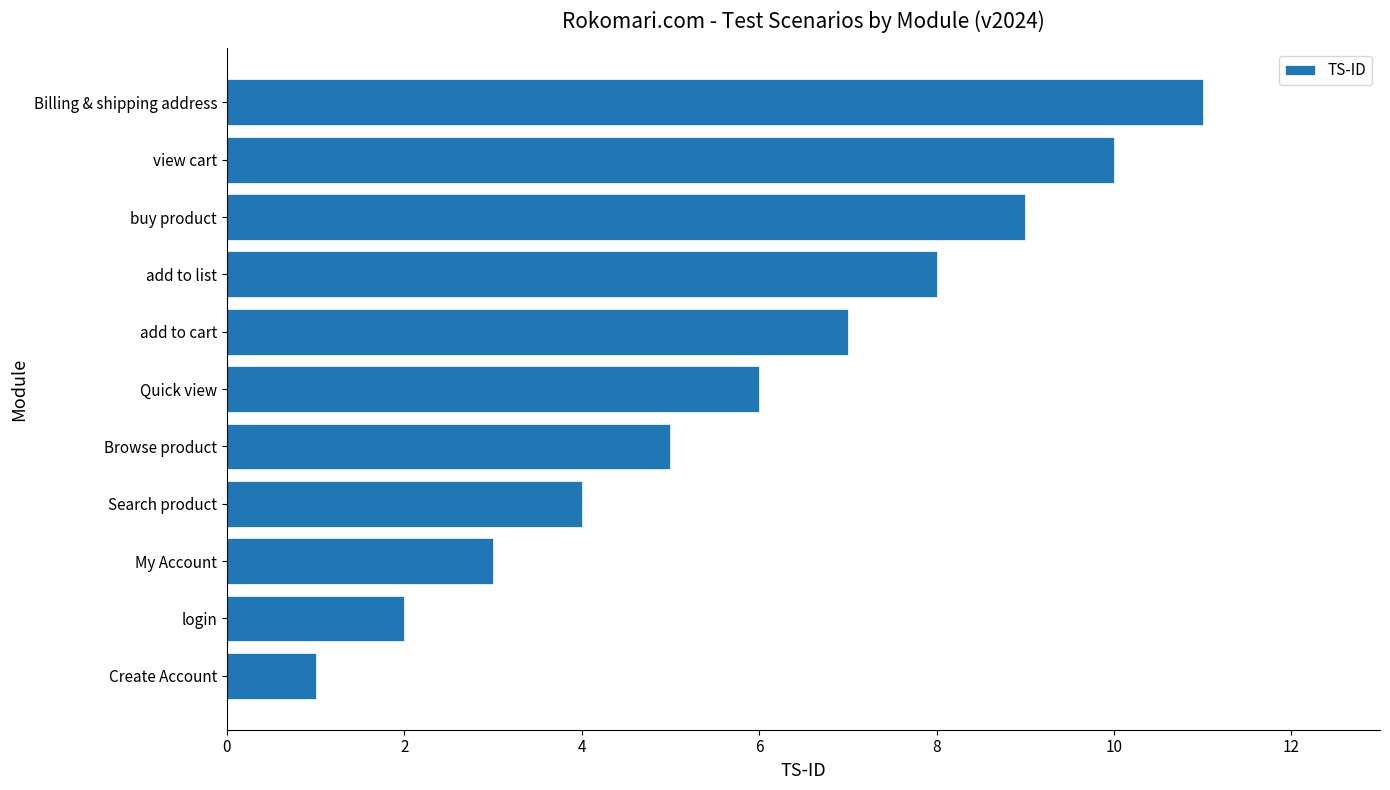

Rank the categories by value from highest to lowest.

Billing & shipping address, view cart, buy product, add to list, add to cart, Quick view, Browse product, Search product, My Account, login, Create Account